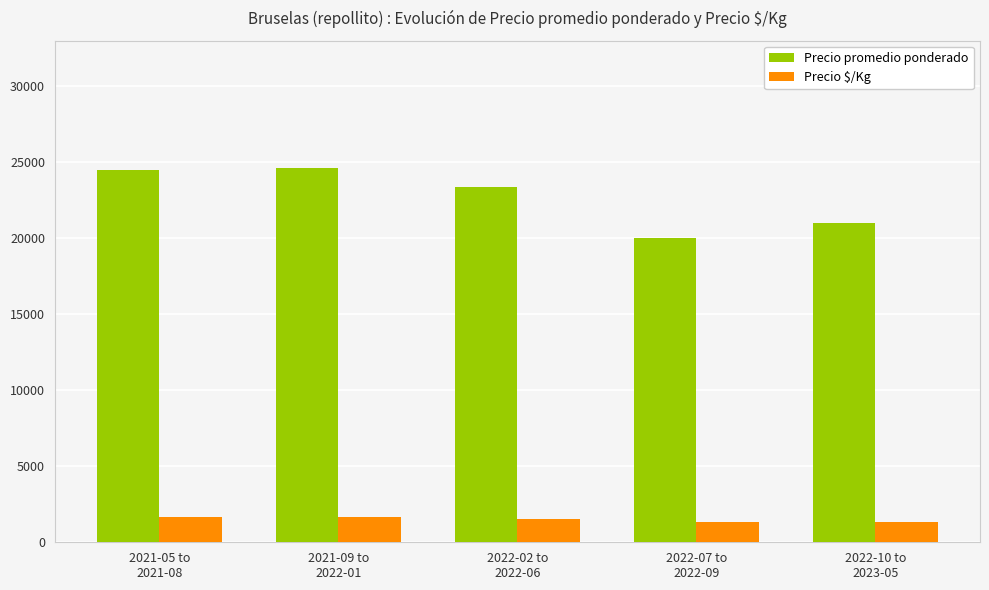

What is the sum of the Precio promedio ponderado values at 2022-02 to
2022-06 and 2022-07 to
2022-09?

43408